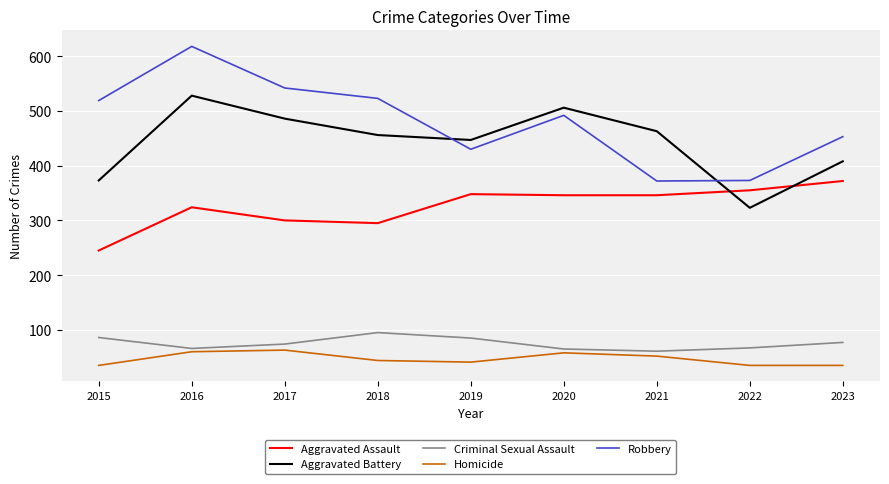

How many lines are shown in the chart?

5